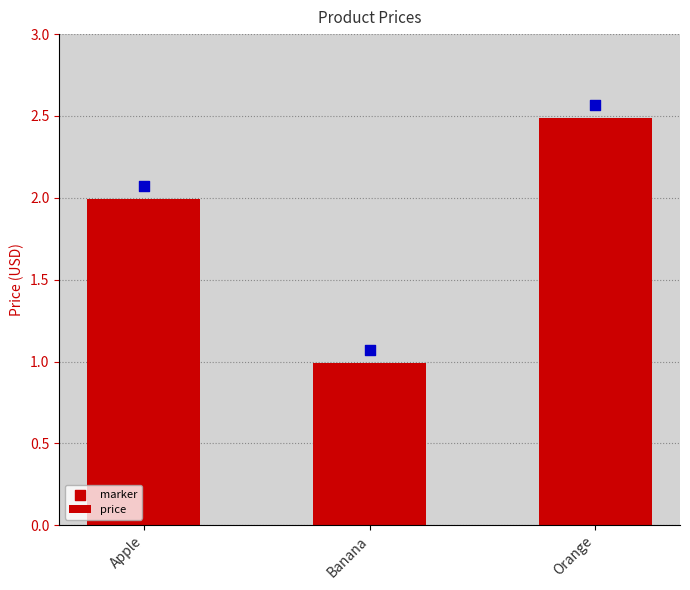

At which category is the sum across all series the highest?

Orange